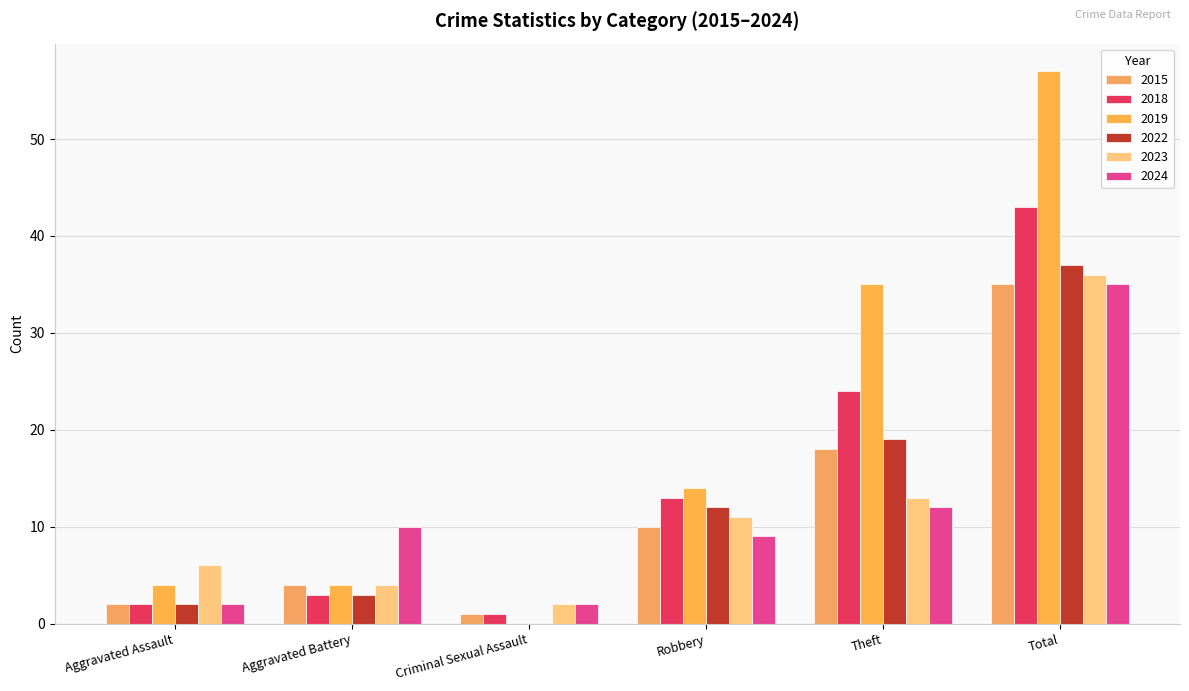

What is the maximum value shown in the chart?

57